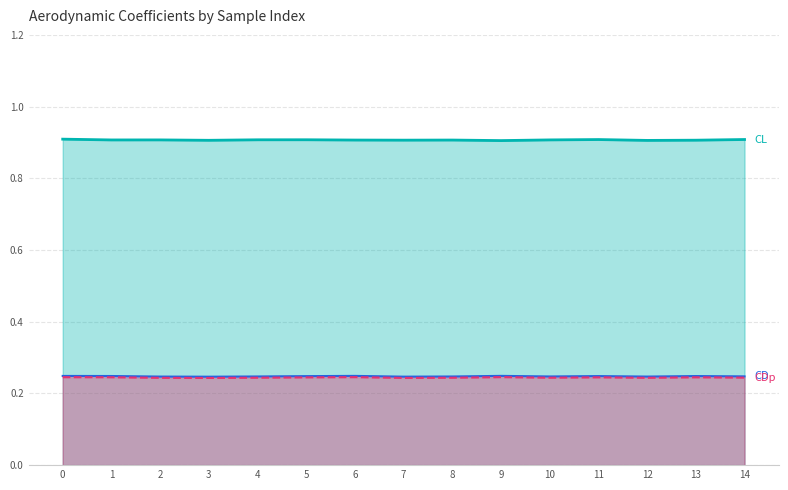

What is the sum of all CL values?

13.6